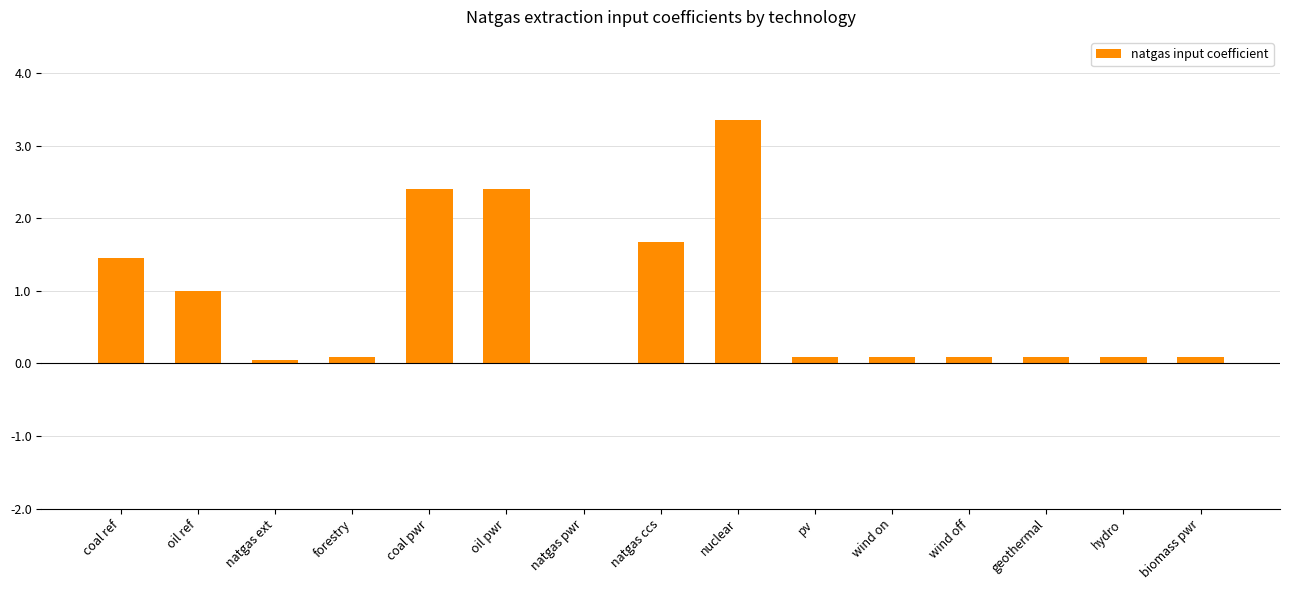

What is the maximum value shown in the chart?

3.4